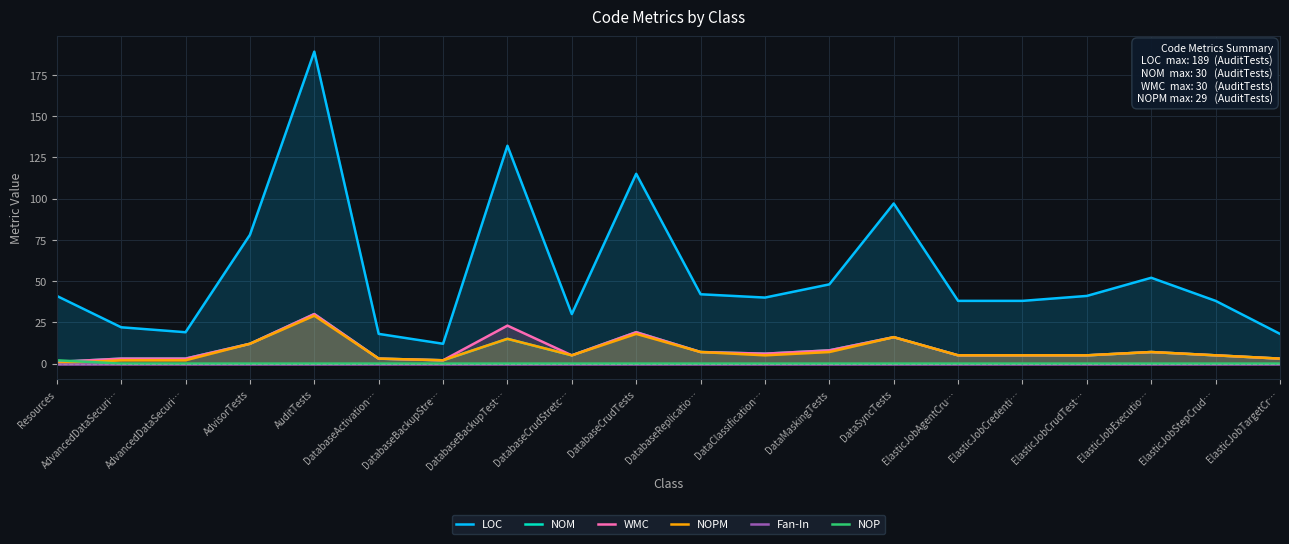

What are all the series names shown in the legend?

LOC, NOM, WMC, NOPM, Fan-In, NOP